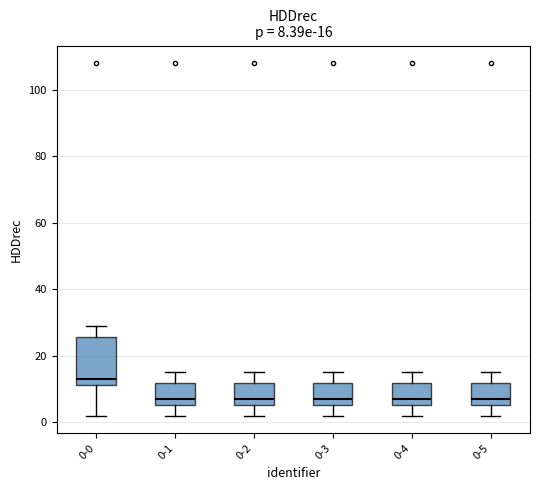

Which box is the tallest, from its lower edge to its upper edge?

0-0